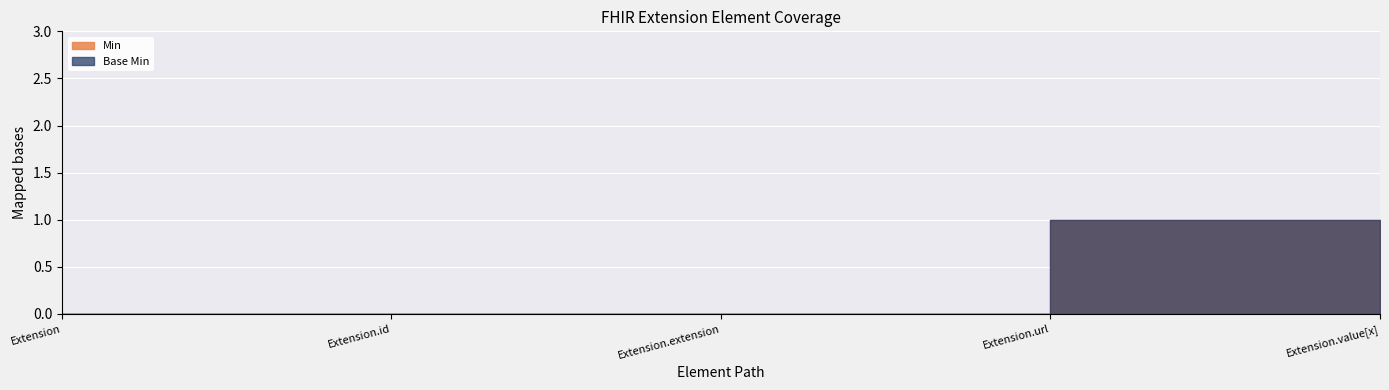

Reading right to left, transcribe all the data shown in this chart.

Min: Extension.value[x]=0	Extension.url=1	Extension.extension=0	Extension.id=0	Extension=0
Base Min: Extension.value[x]=0	Extension.url=1	Extension.extension=0	Extension.id=0	Extension=0